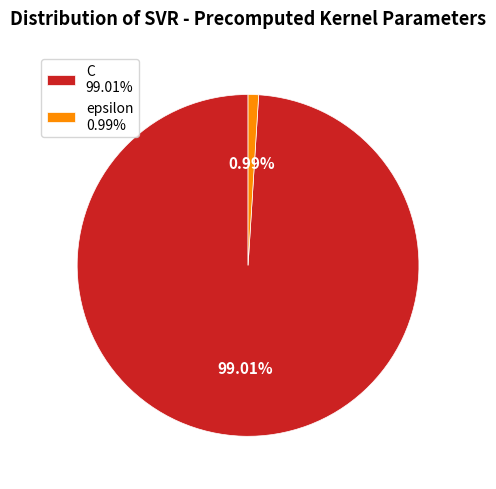

Does epsilon represent more than half of the total?

No